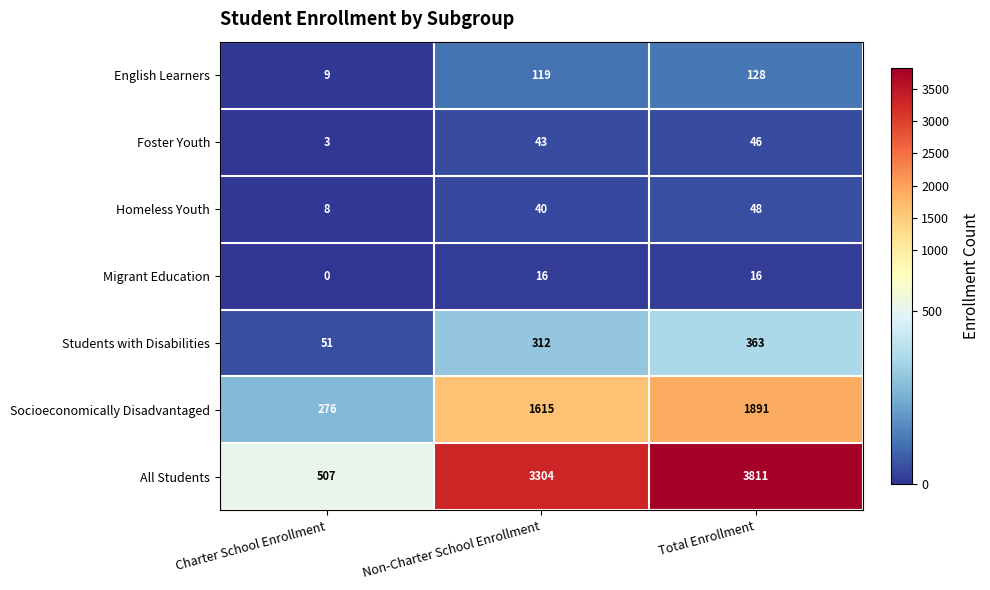

The Socioeconomically Disadvantaged series shows 1891 at Total Enrollment. True or false?

True